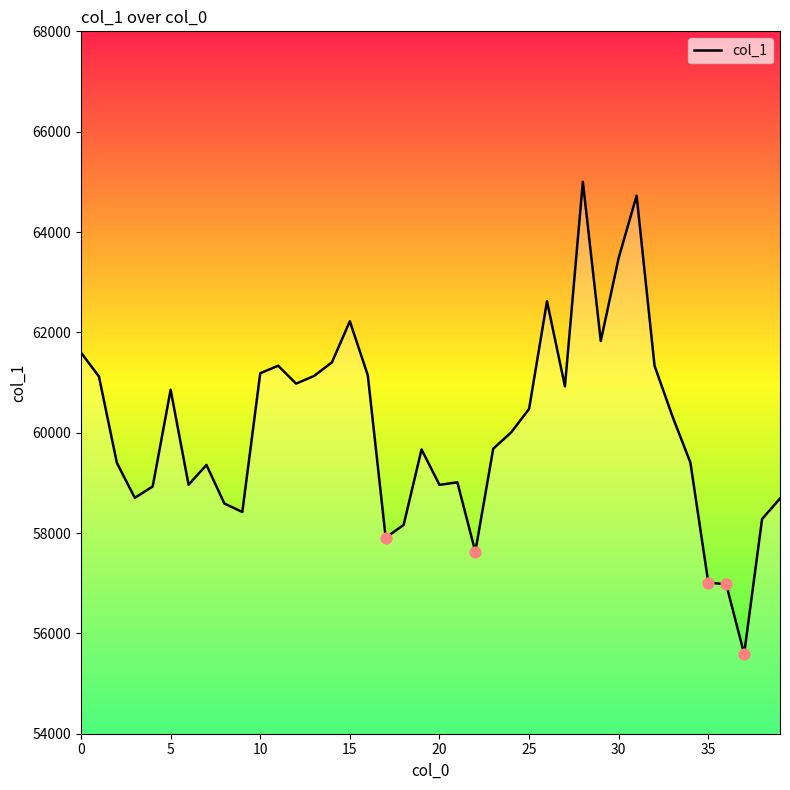

What is the difference between the maximum and minimum values?

9410